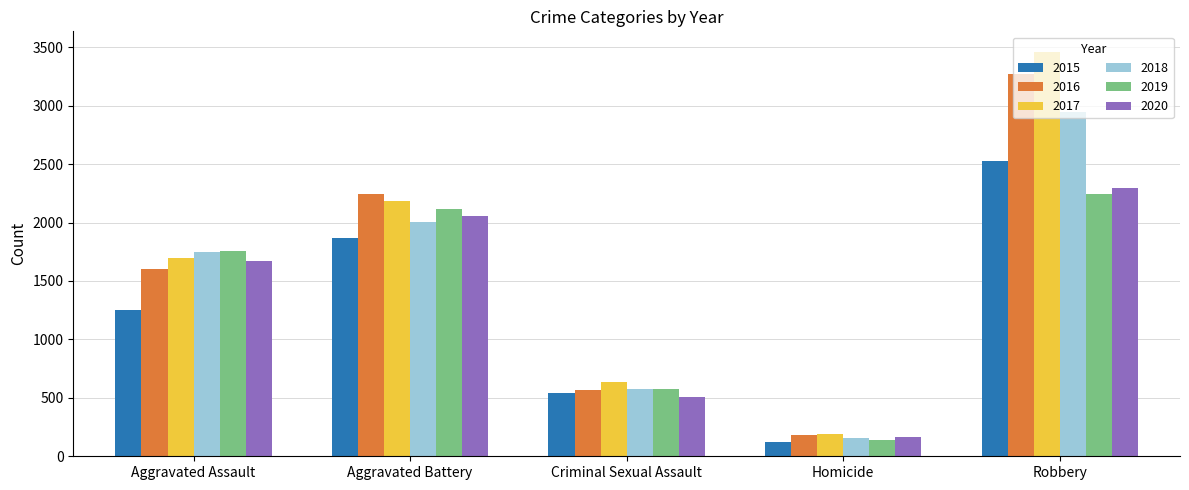

What is the minimum value shown in the chart?

119